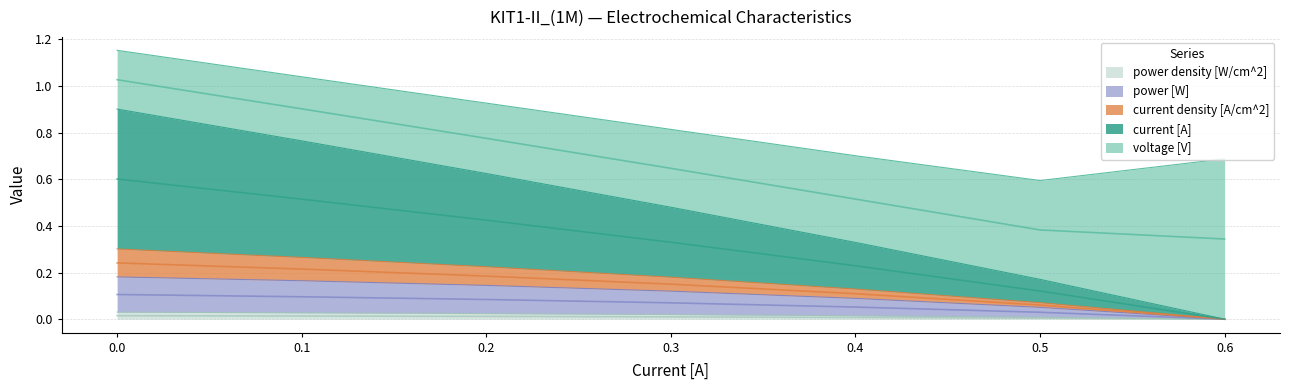

What is the difference between the highest and lowest values at 0.1?

0.7